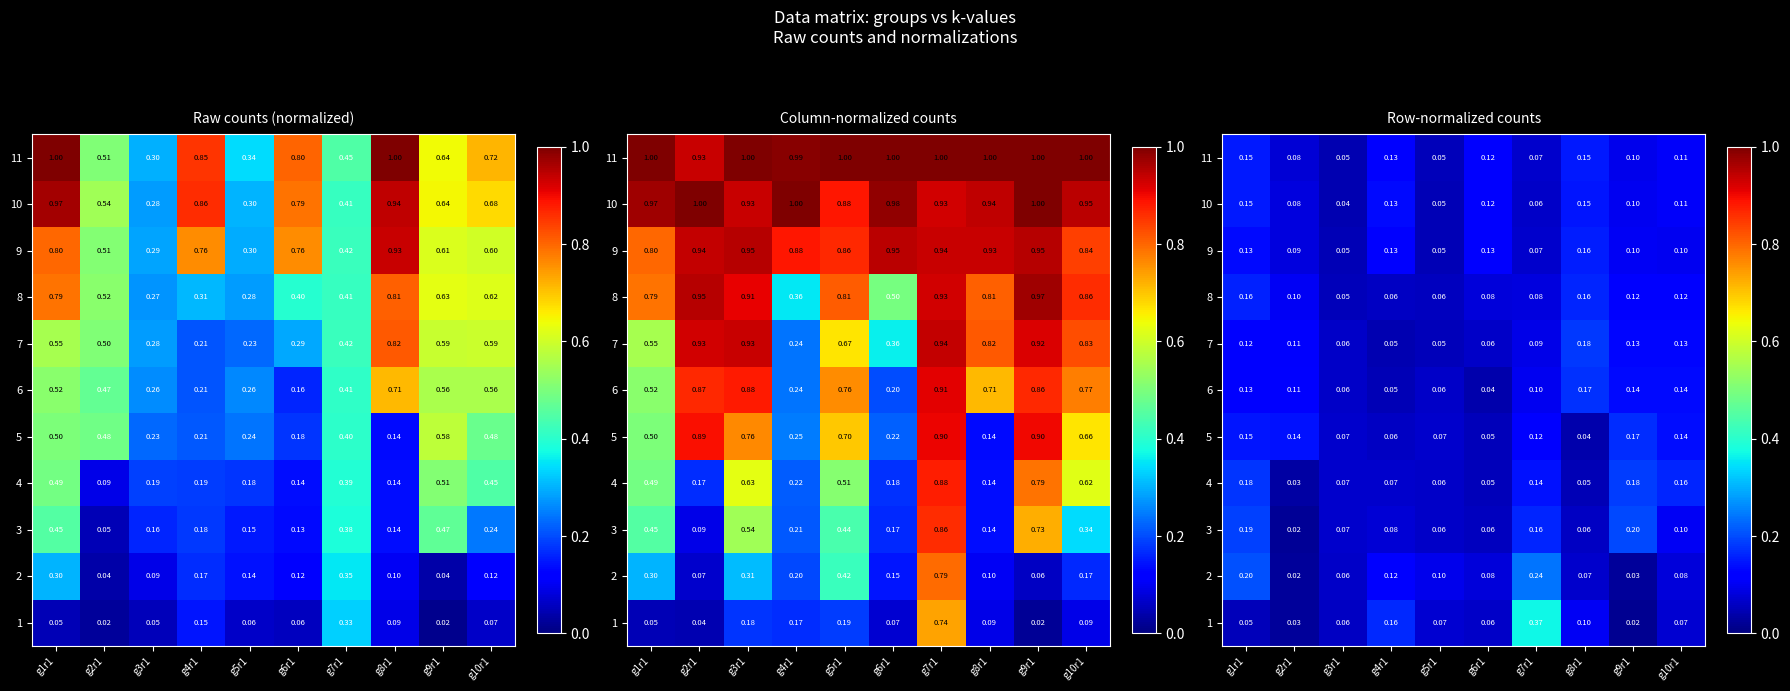

At g6r1, list the series in order from largest to smallest.

9, 10, 11, 2, 8, 7, 1, 3, 5, 4, 6